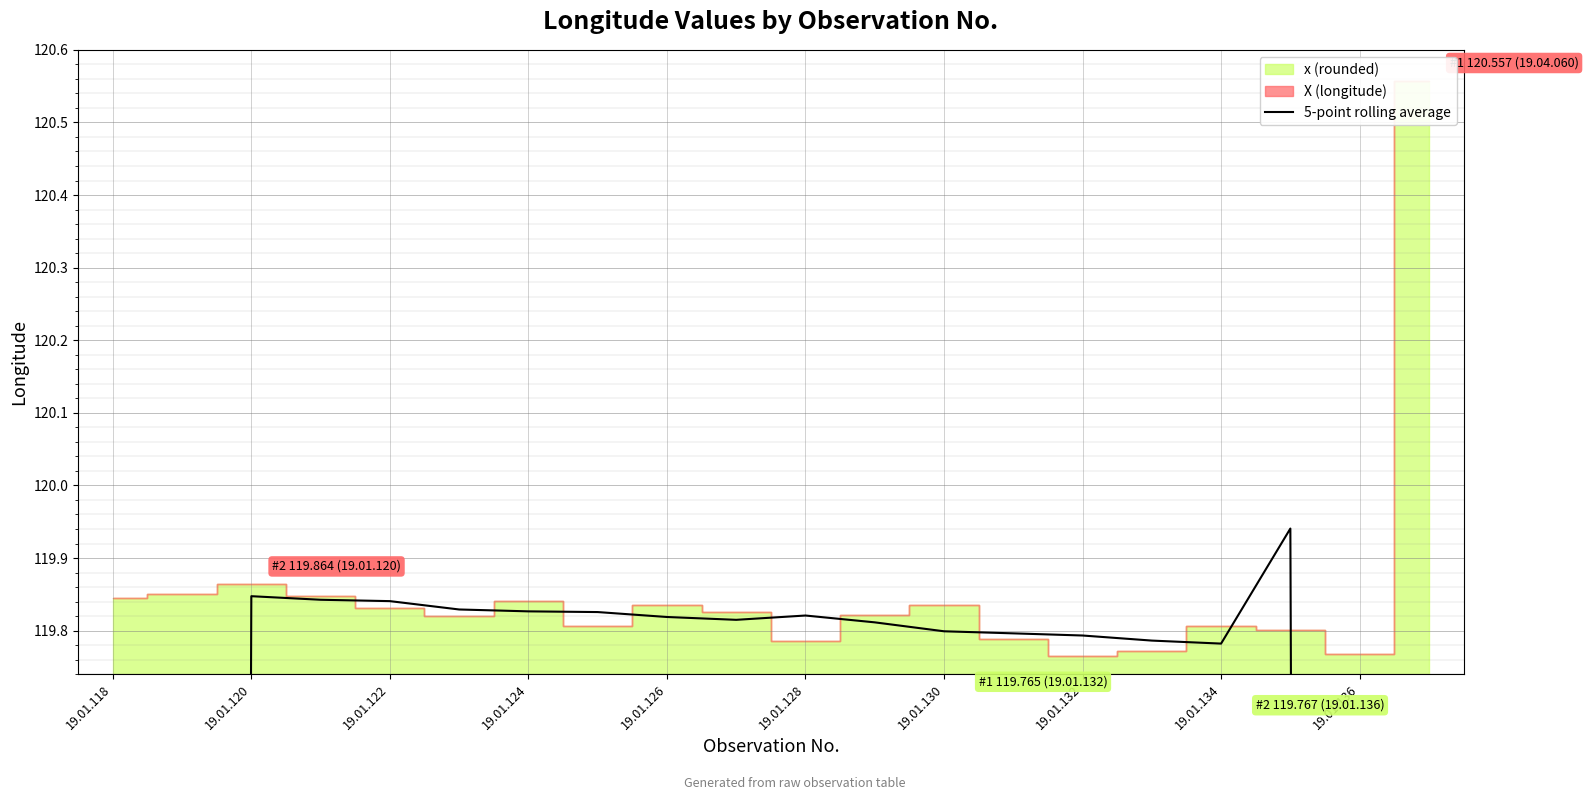

What is the approximate value at 19.01.130?

119.8